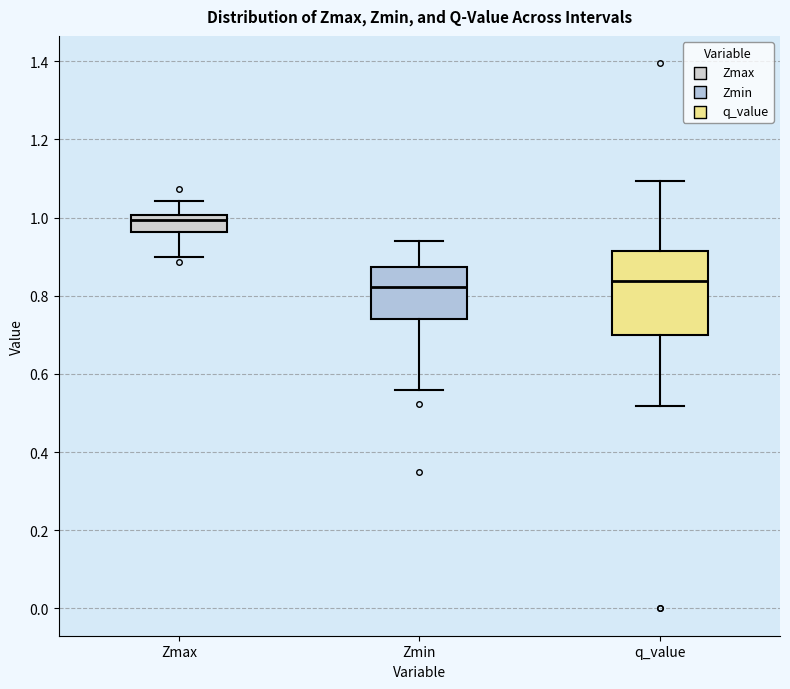

Reading left to right, read every box against the y-axis: the position of its median line, the range the box covers, and the ends of its whiskers. The values are not printed on the chart, so give them approximately, as read against the axis.

Zmax: median 1.00 (just below the box's upper edge), box 0.96 to 1.00, whiskers 0.90 to 1.04
Zmin: median 0.82, box 0.74 to 0.88, whiskers 0.56 to 0.94
q_value: median 0.84, box 0.70 to 0.92, whiskers 0.52 to 1.10